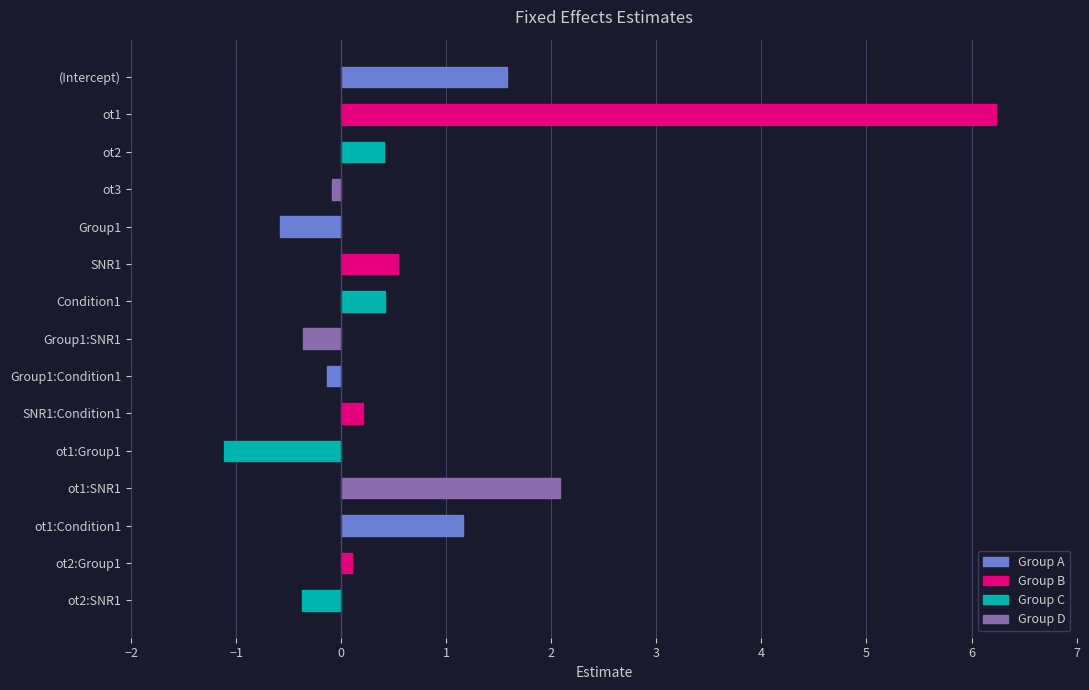

What is the label of the 12th bar from the top?

ot1:SNR1